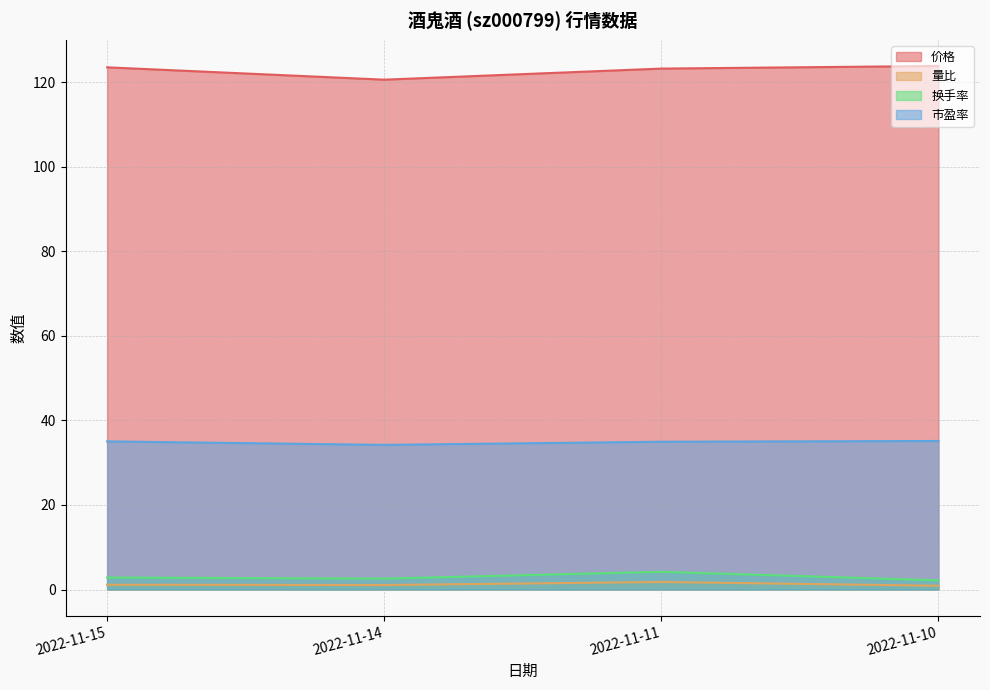

What is the highest value of the 换手率 series?

4.2